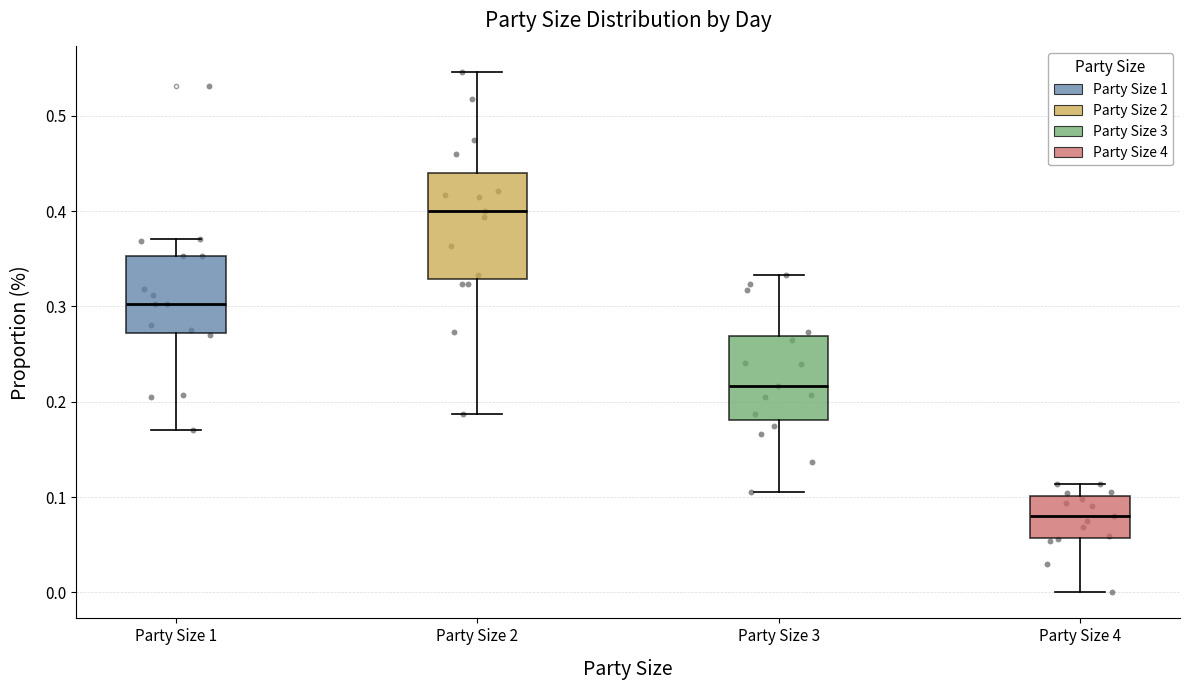

Reading left to right, transcribe this box plot: for each box, give where its median line is, the range the box spans, and where its two whiskers end, as read against the y-axis. The values are not printed on the chart, so give them approximately, as read against the axis.

Party Size 1: median 0.30, box 0.27 to 0.35, whiskers 0.17 to 0.37
Party Size 2: median 0.40, box 0.33 to 0.44, whiskers 0.19 to 0.55
Party Size 3: median 0.22, box 0.18 to 0.27, whiskers 0.11 to 0.33
Party Size 4: median 0.08, box 0.06 to 0.10, whiskers 0.00 to 0.11